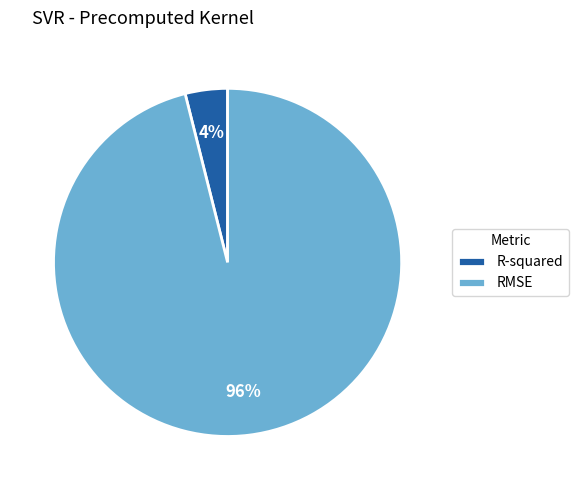

To the nearest percent, what is the average slice percentage?

50%